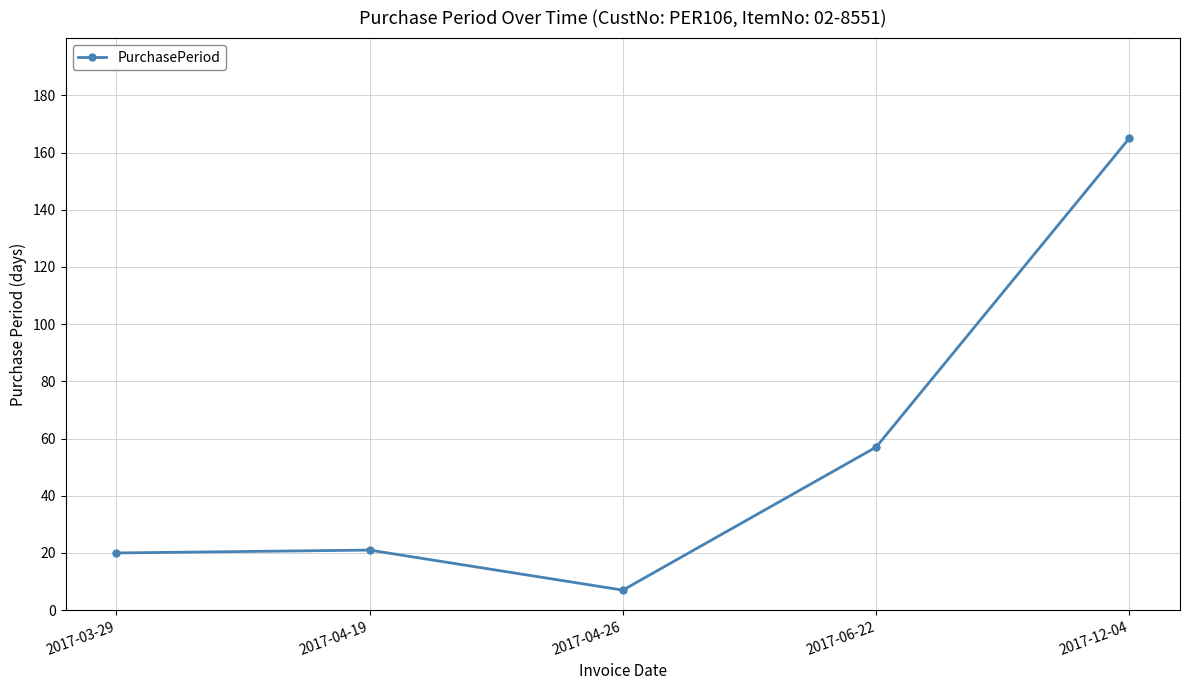

Count the number of data series in this chart.

1